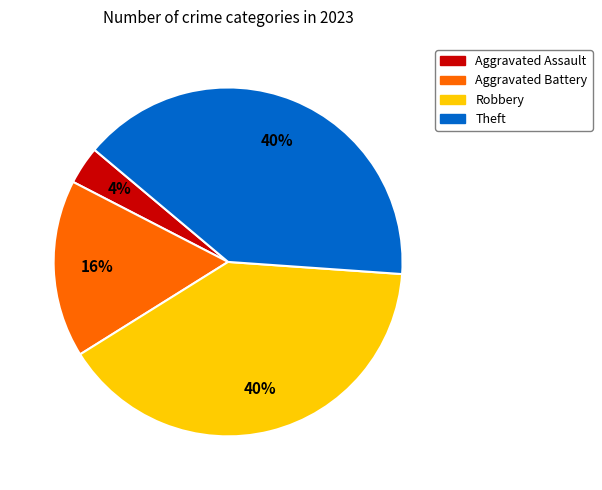

Which slice is the smallest?

Aggravated Assault